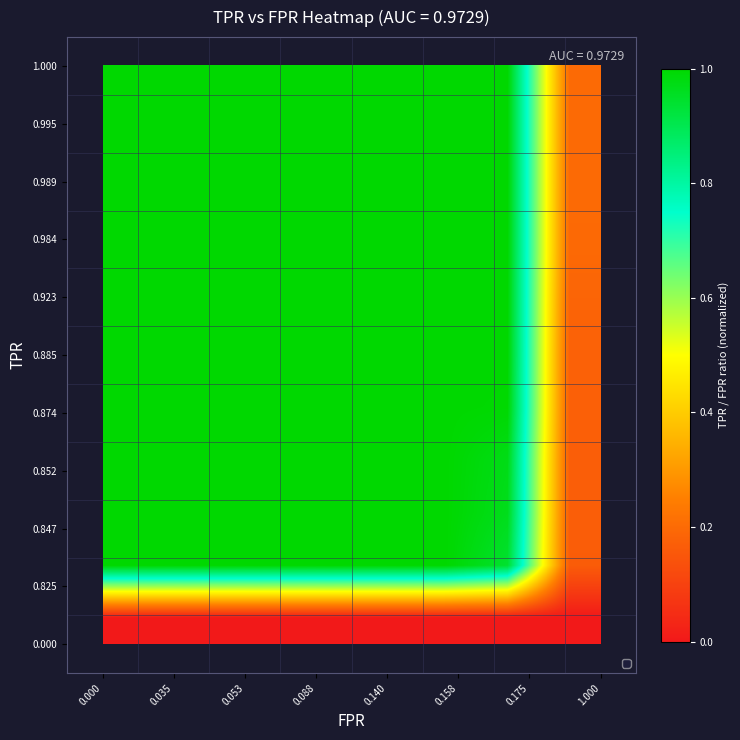

At how many categories does at least one series exceed 0?

8